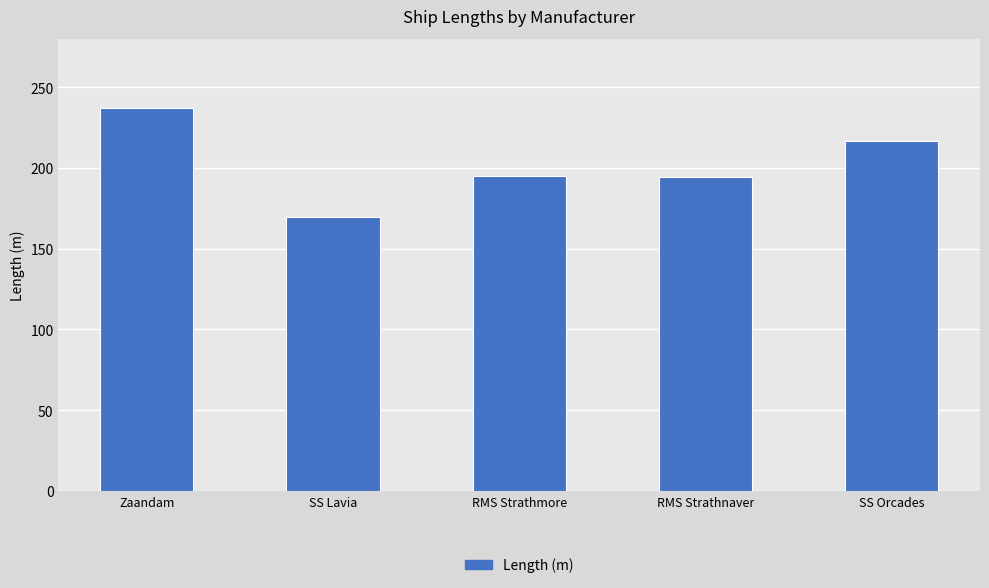

Read the value at RMS Strathnaver.

194.6